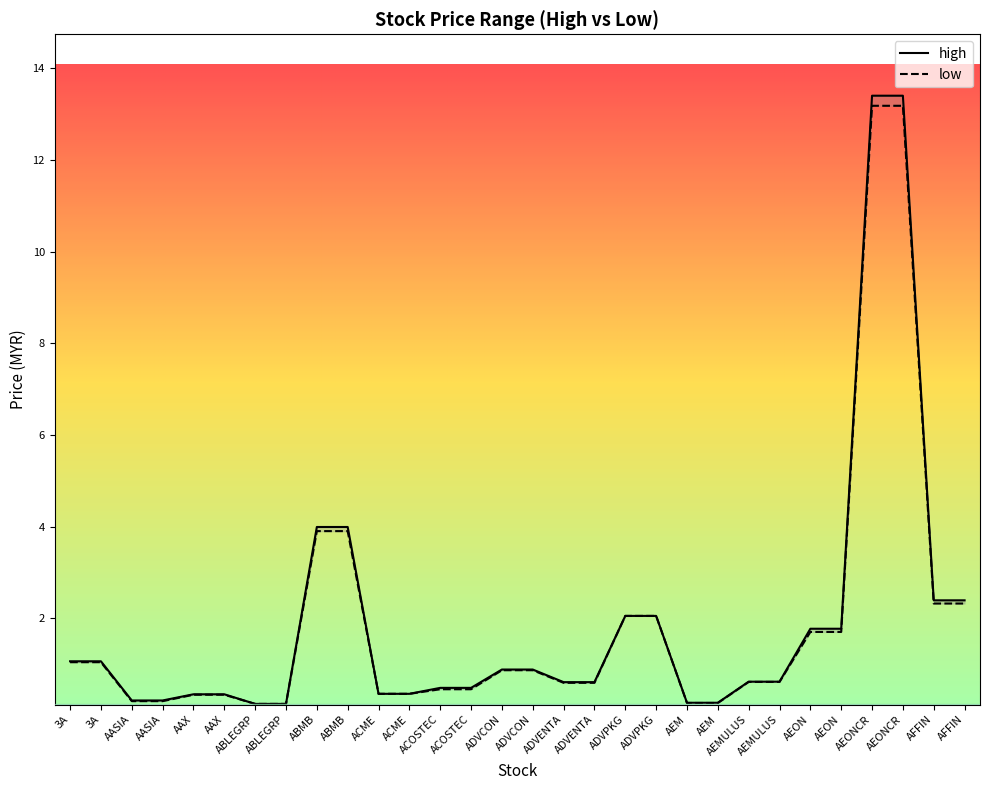

What is the smallest value displayed?

0.1